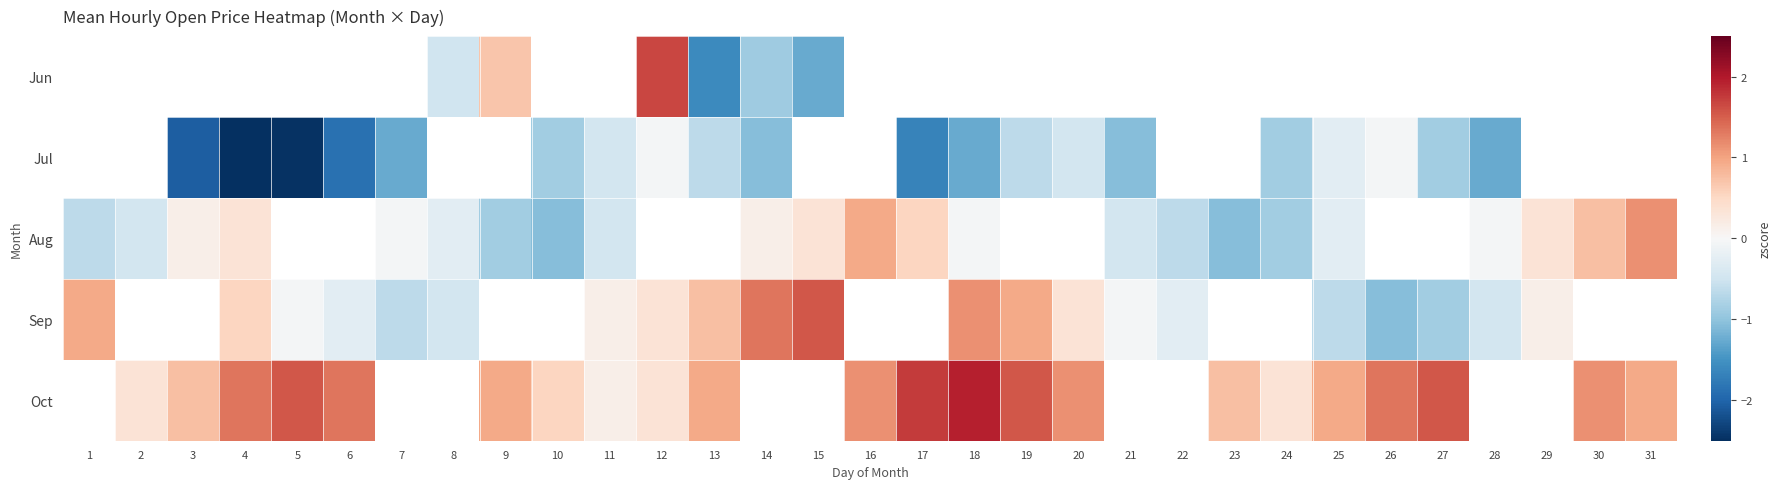

How many data points does each series have?

31